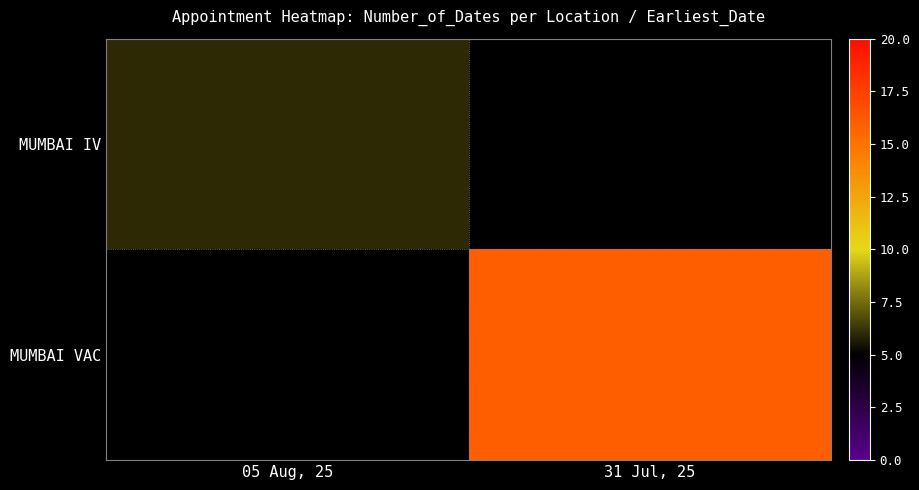

List the series in order of their overall mean, highest first.

MUMBAI VAC, MUMBAI IV